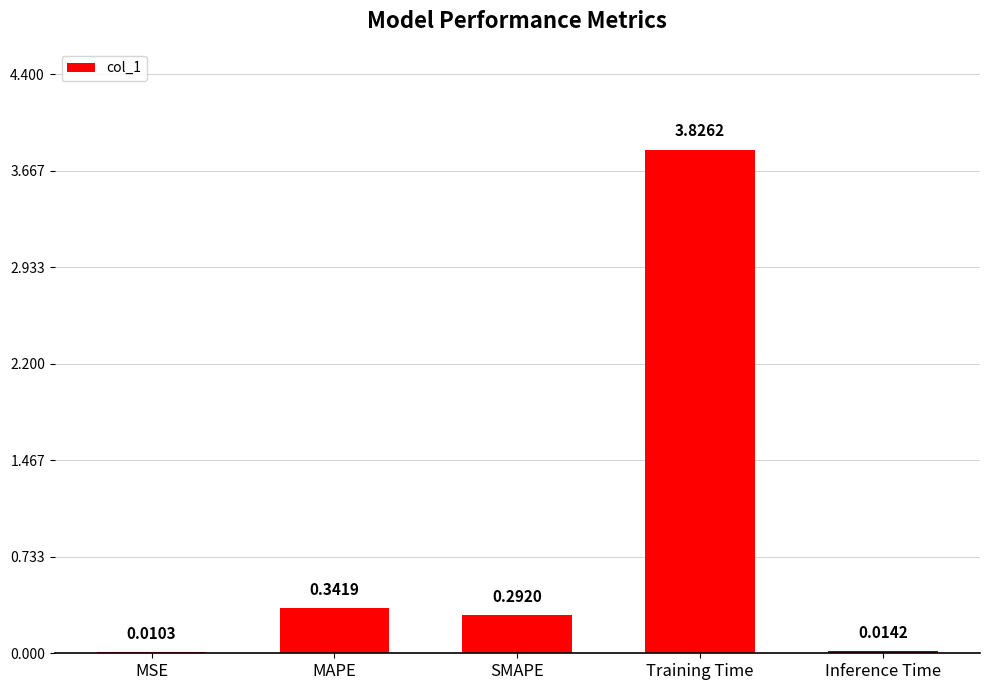

At which category does the chart reach its peak across all series?

Training Time